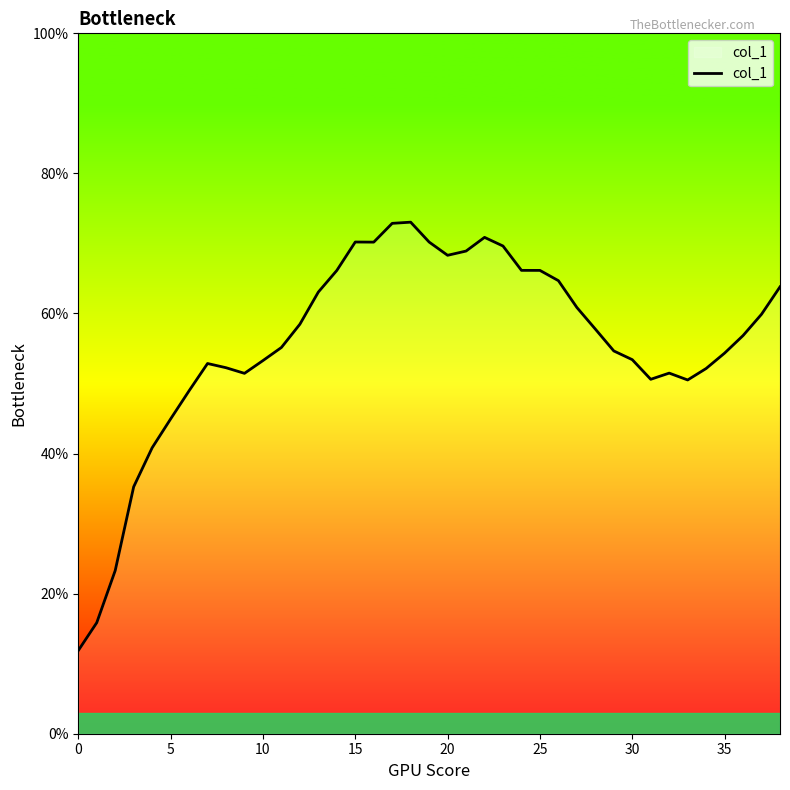

What is the difference between the maximum and minimum values?

61.2